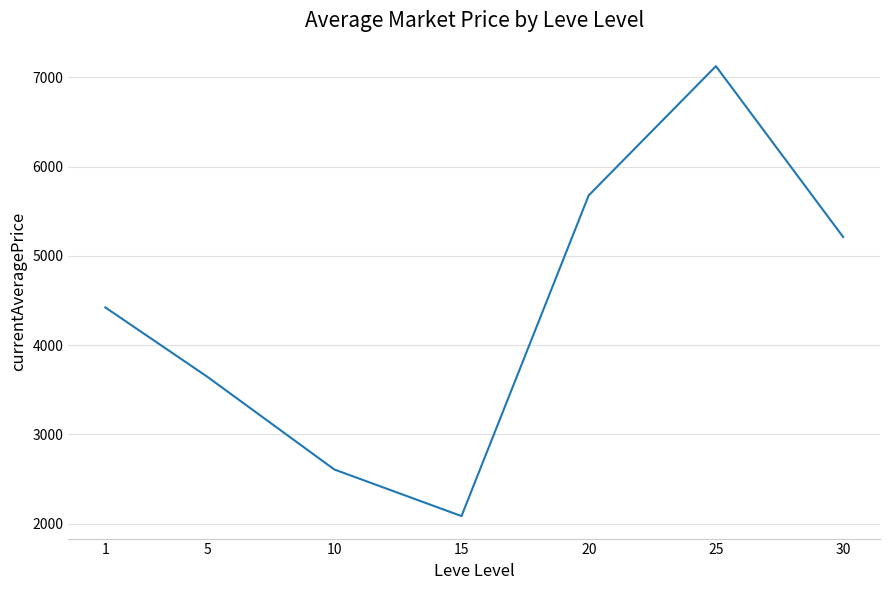

Rank the categories by value from highest to lowest.

25, 20, 30, 1, 5, 10, 15